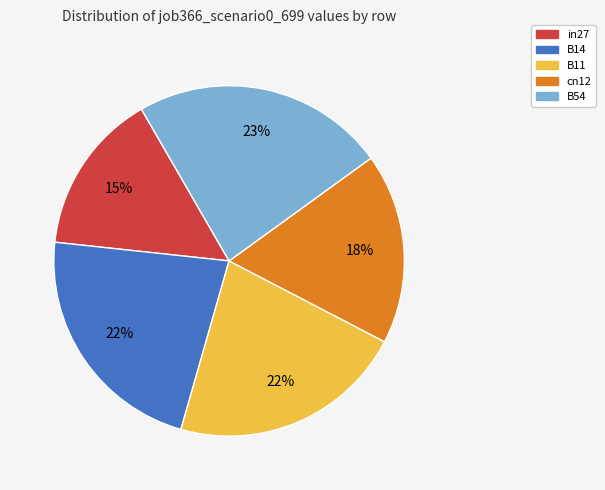

To the nearest percent, what is the average slice percentage?

20%